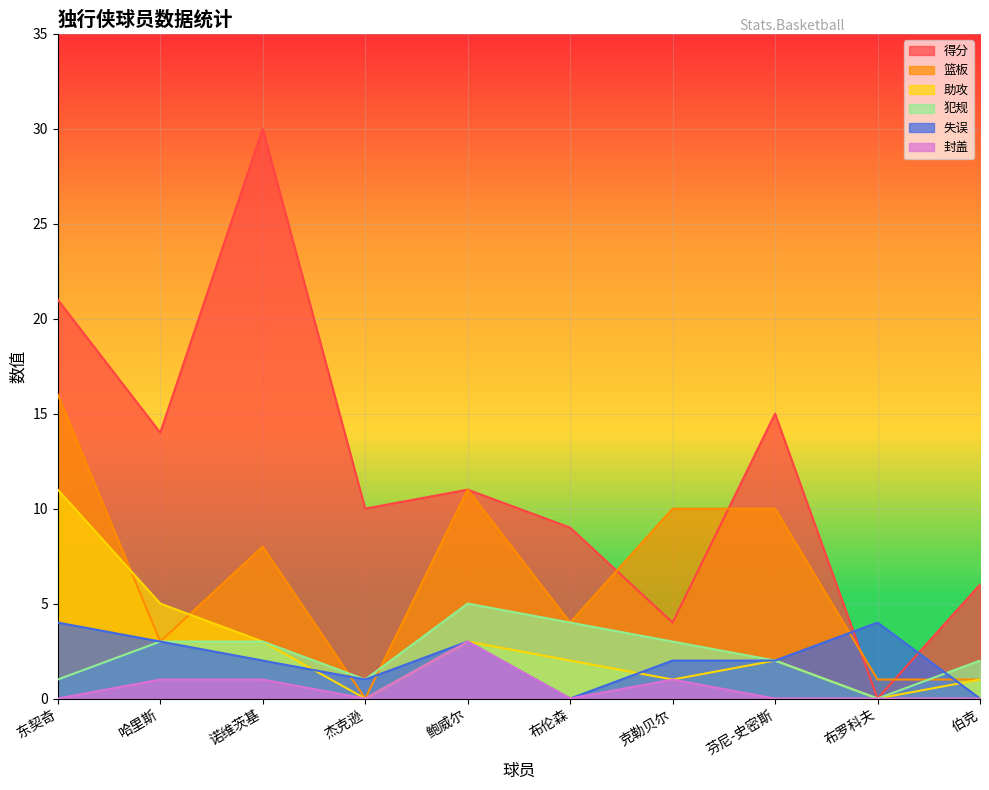

At 鲍威尔, list the series in order from largest to smallest.

得分, 篮板, 犯规, 助攻, 失误, 封盖